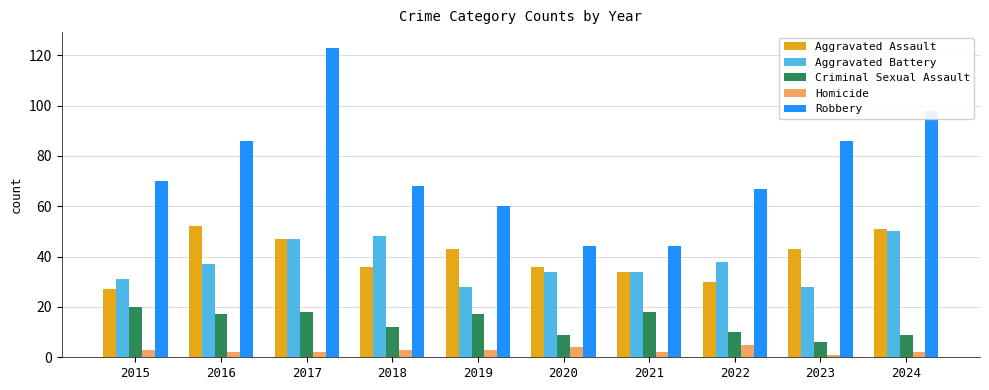

At which category is the sum across all series the highest?

2017